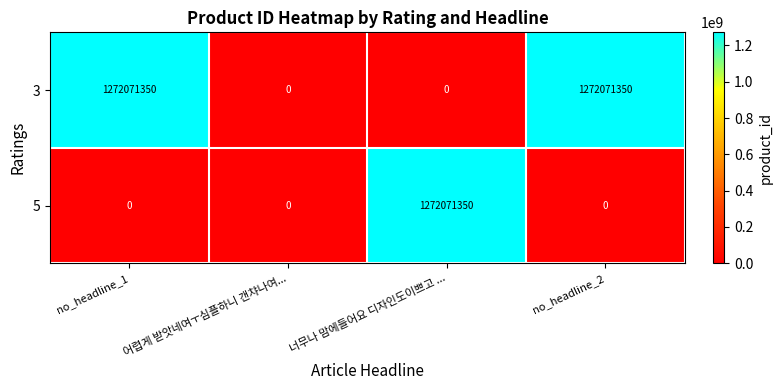

What is the difference between the 3 values at 어렵게 받앗네여ㅜ심플하니 갠챠나여... and no_headline_1?

1272071350